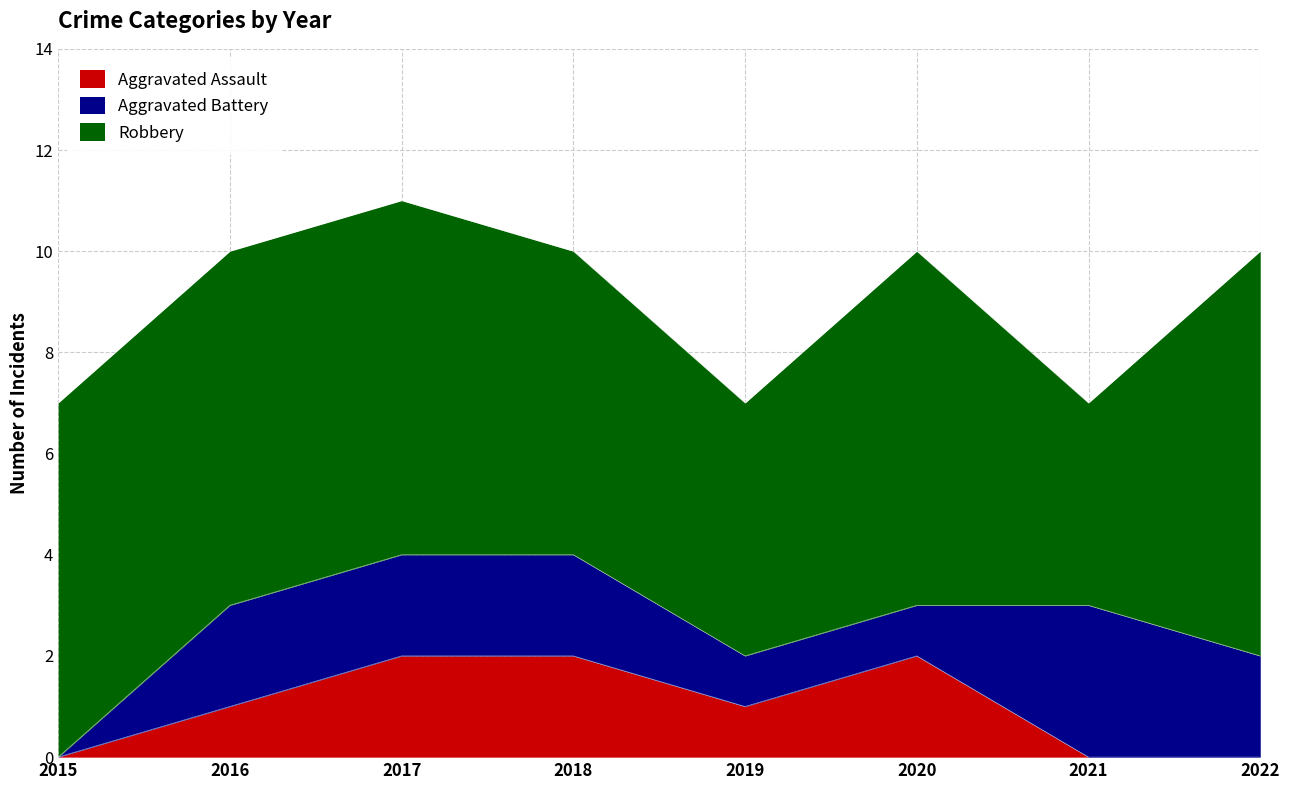

Is the value of Robbery at 2020 greater than the value of Aggravated Battery at 2020?

Yes